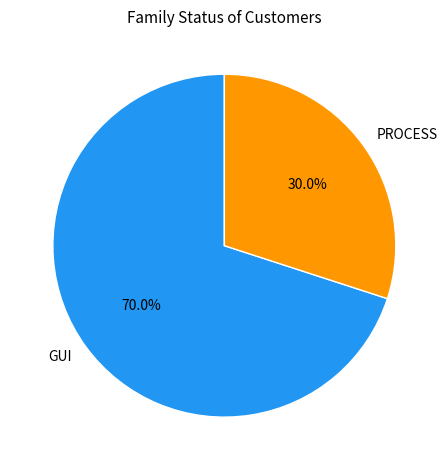

What is the majority slice?

GUI